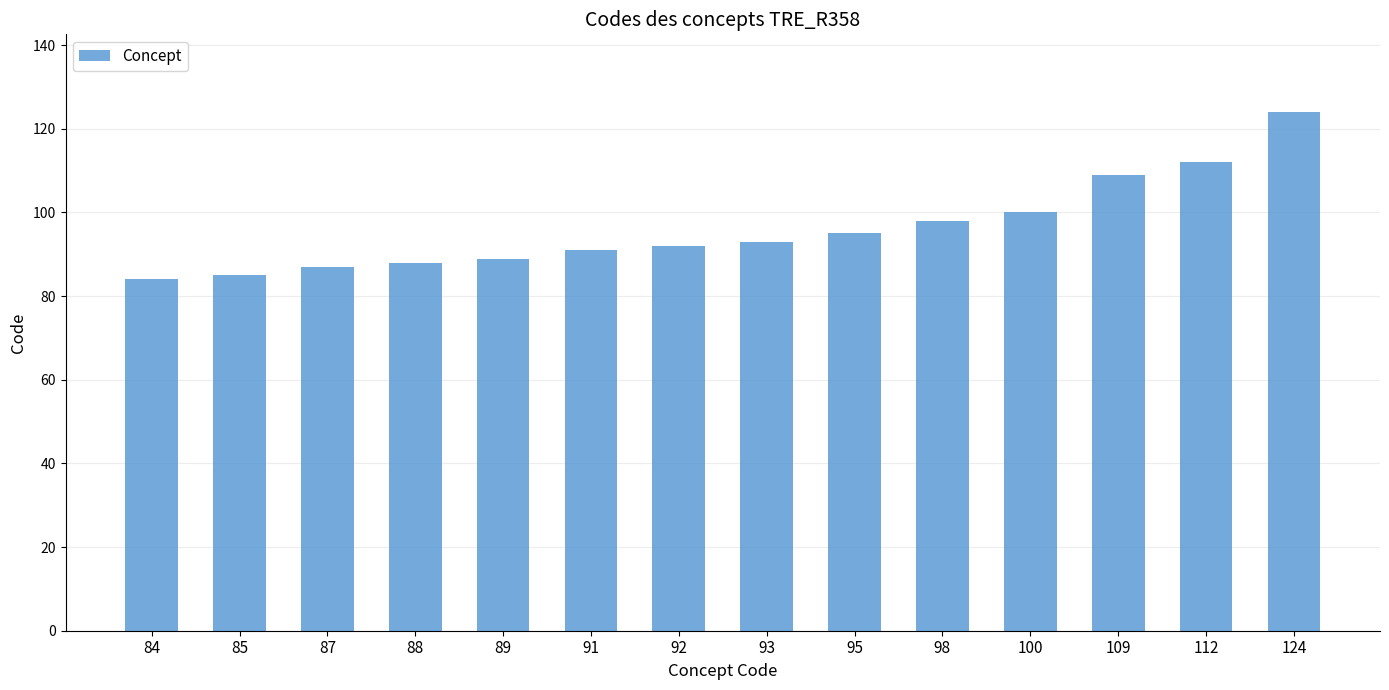

What is the sum of all values?

1347